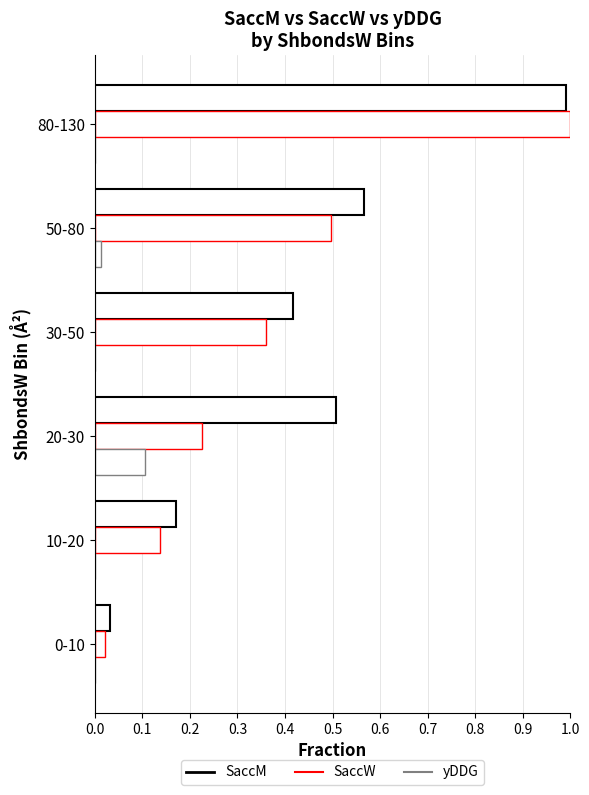

What is the value of the SaccW bar at the 2nd from the left?

0.1